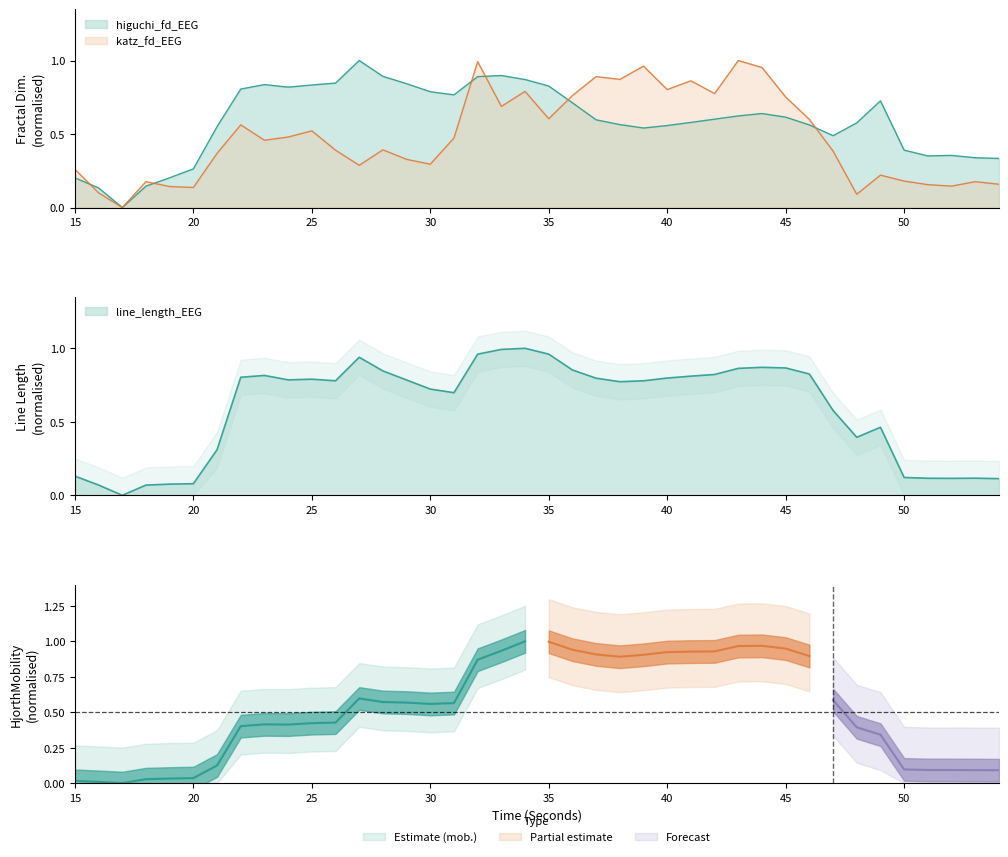

What is the sum of all higuchi_fd_EEG values?

23.6